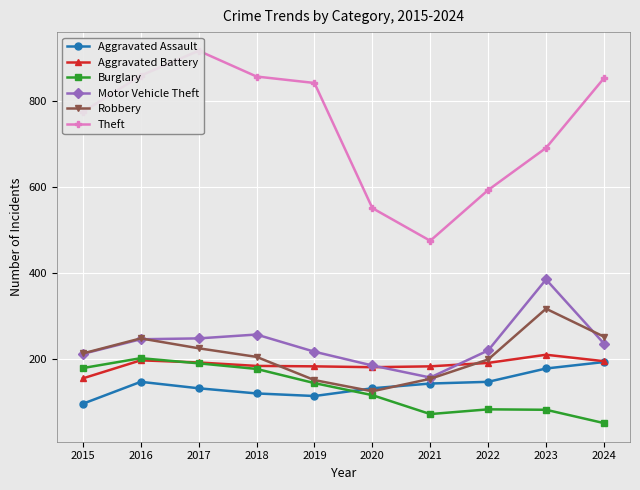

Which label corresponds to the smallest value in the chart?

2024